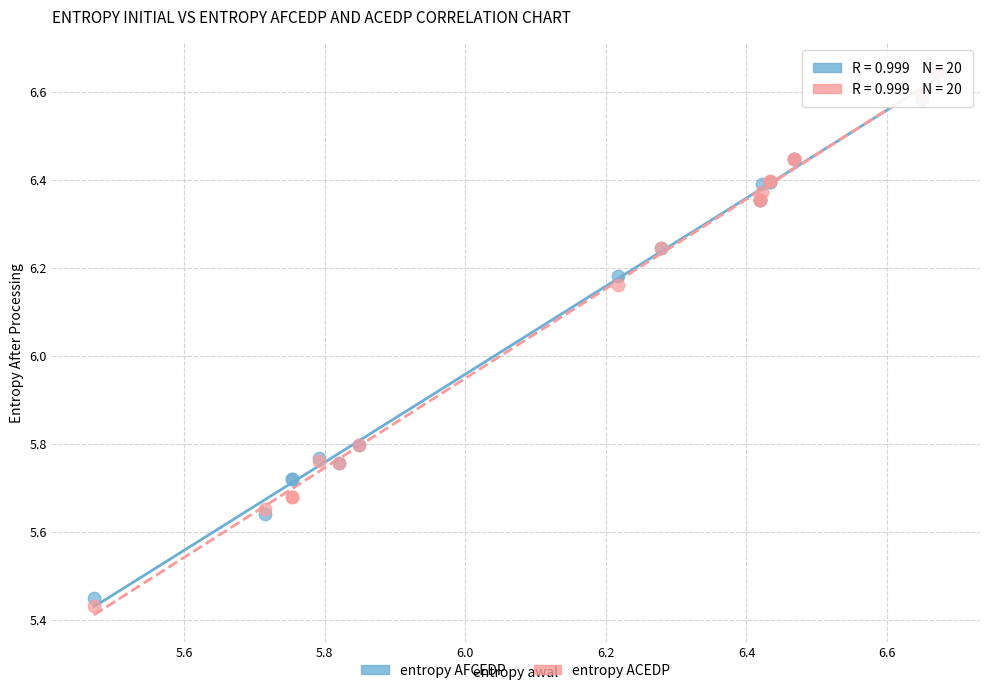

Which series reaches the minimum Y coordinate?

entropy ACEDP